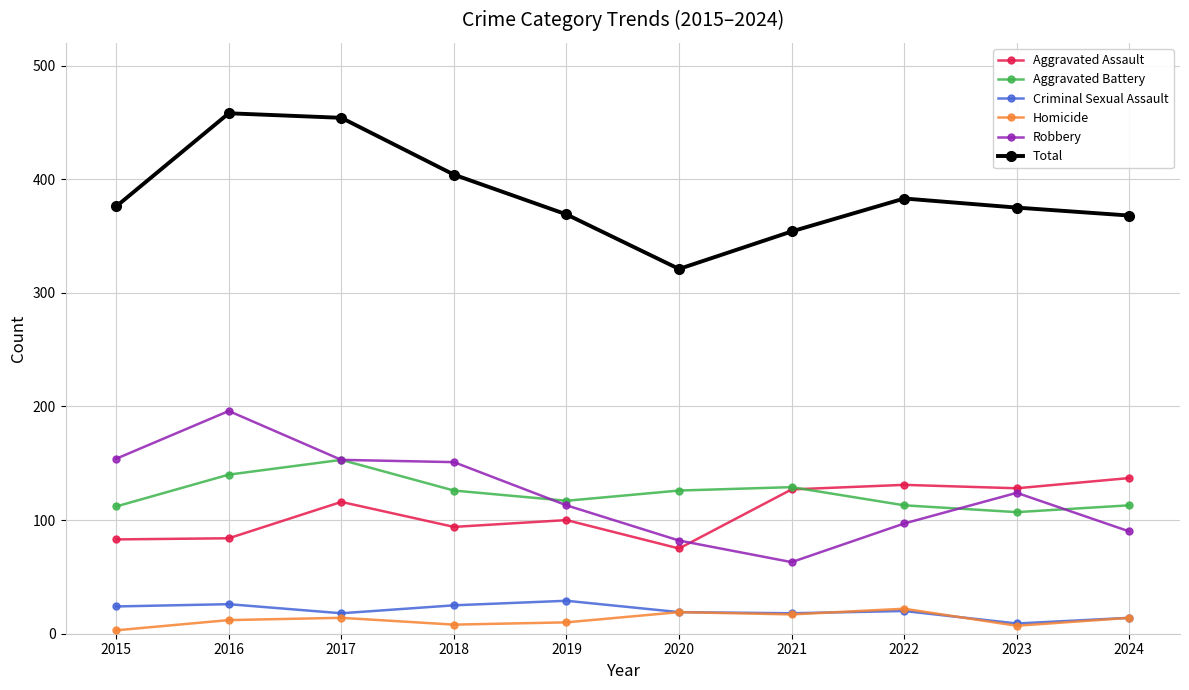

What is the sum of all Criminal Sexual Assault values?

202